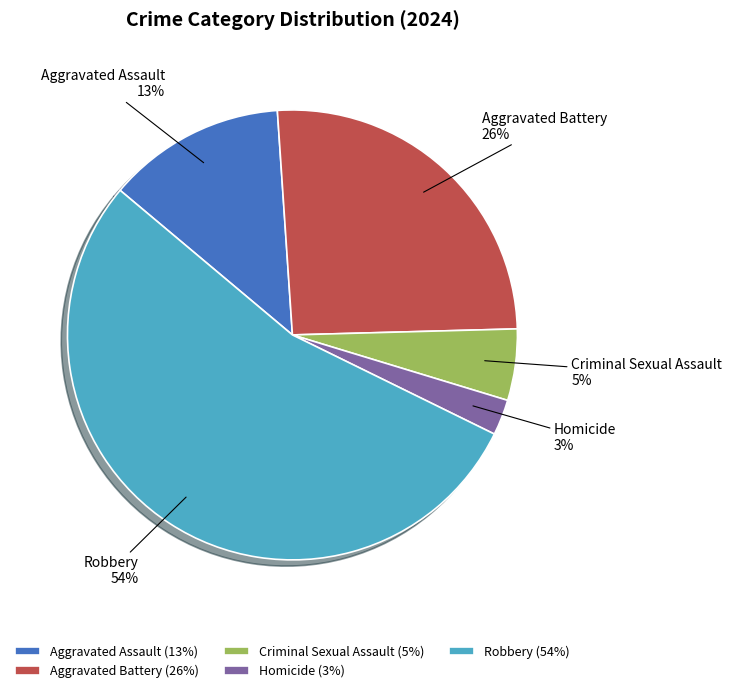

How many slices are in this pie chart?

5